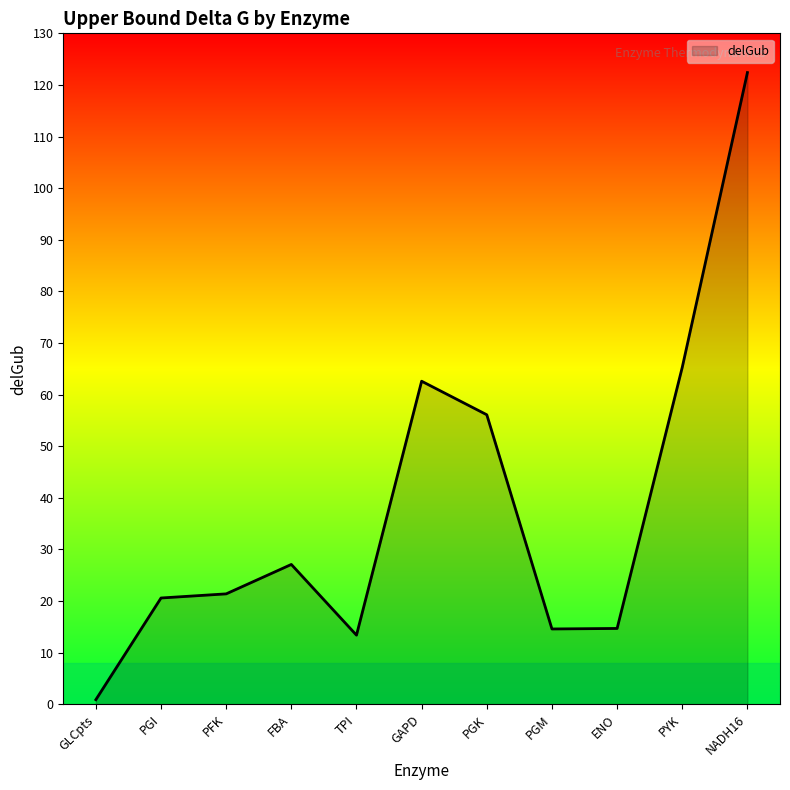

What is the greatest value displayed?

122.4